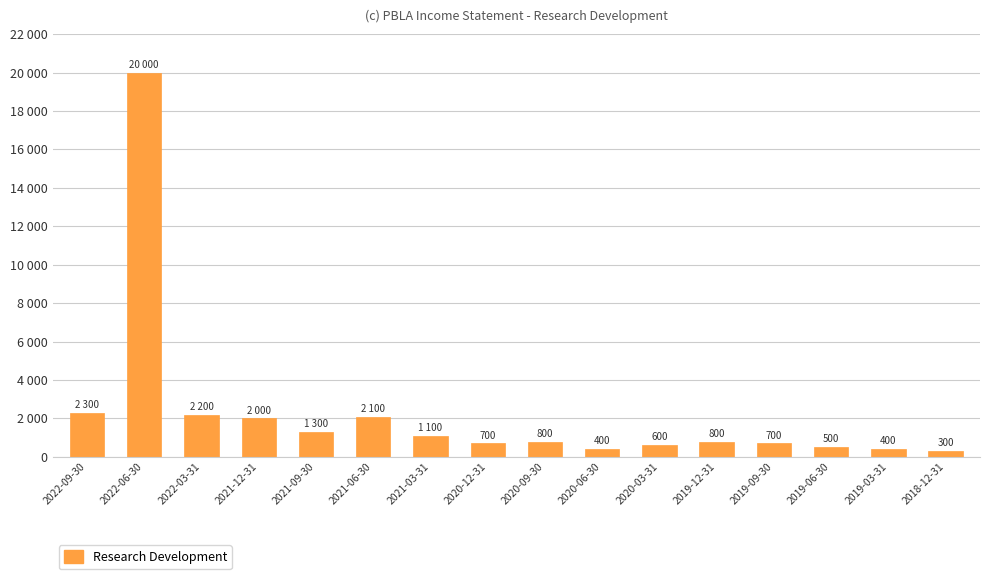

What is the difference between the values at 2018-12-31 and 2022-03-31?

1900